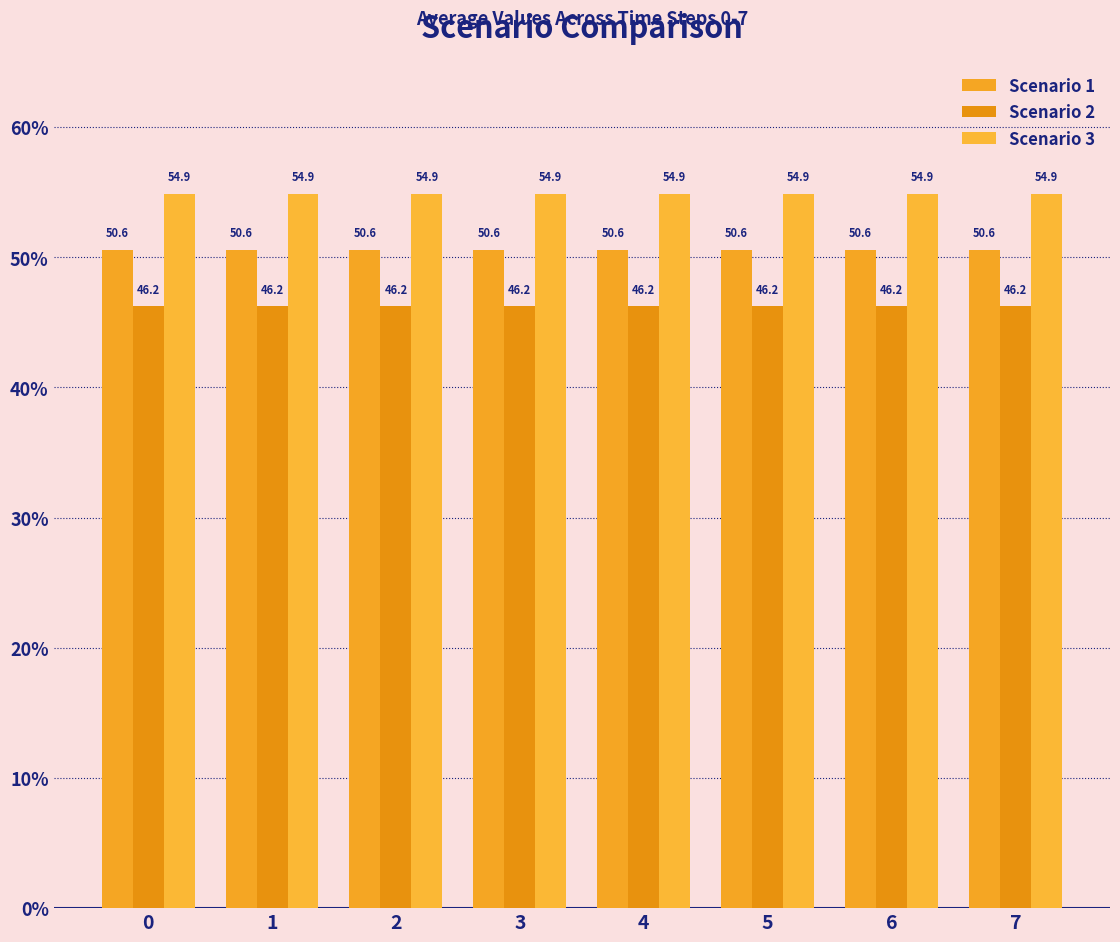

Are the bars grouped side by side (vs. stacked)?

Yes